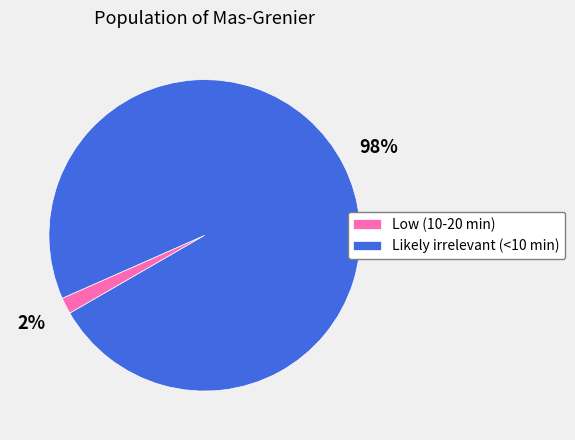

Is Low (10-20 min) the majority of the pie?

No